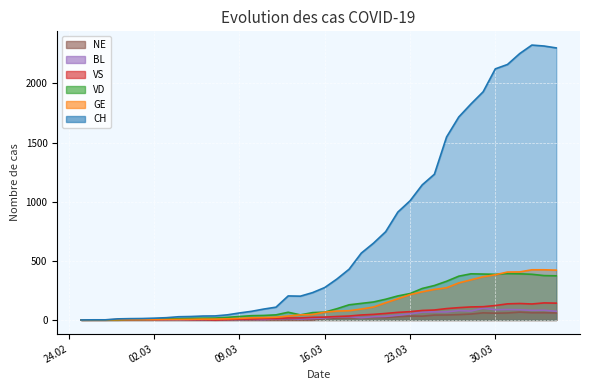

Where is the first local maximum for BL?

2020-03-10